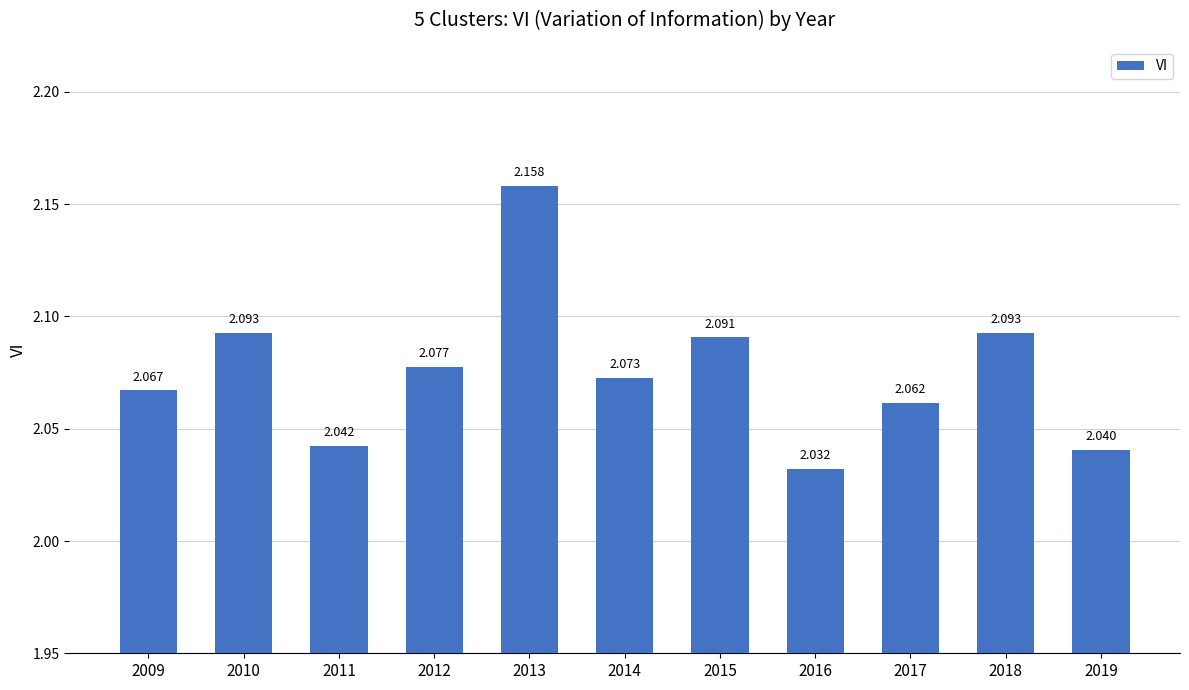

The value at 2011 is 2.0. True or false?

True